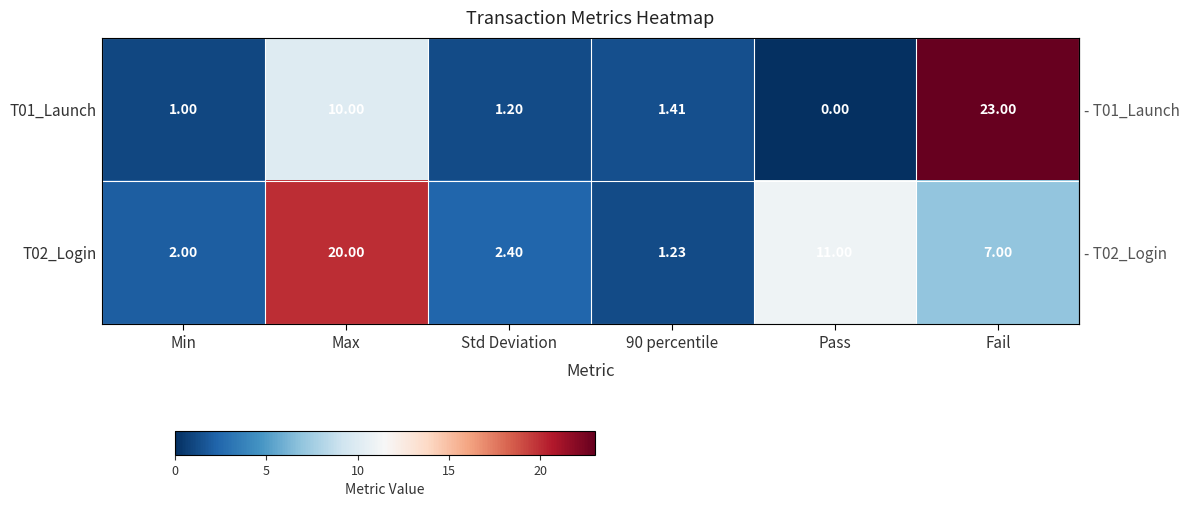

Where is T01_Launch nearest to the value 11?

Max